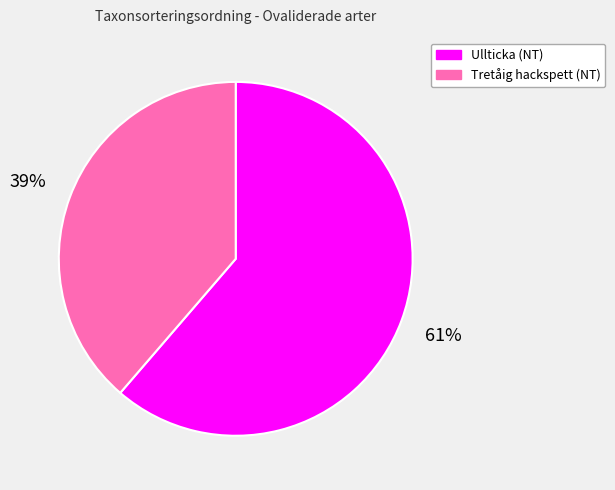

To the nearest percent, what percentage of the pie is Tretåig hackspett (NT)?

39%